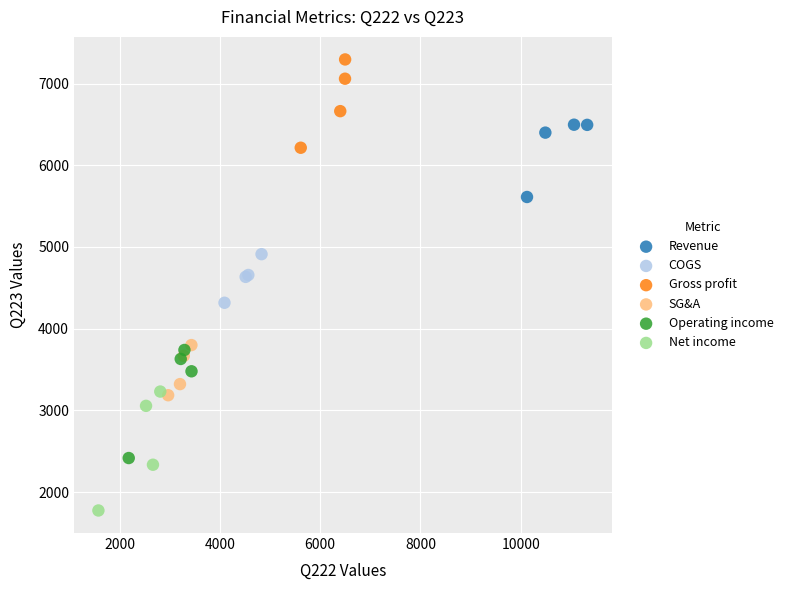

Which series reaches the minimum Y coordinate?

Net income